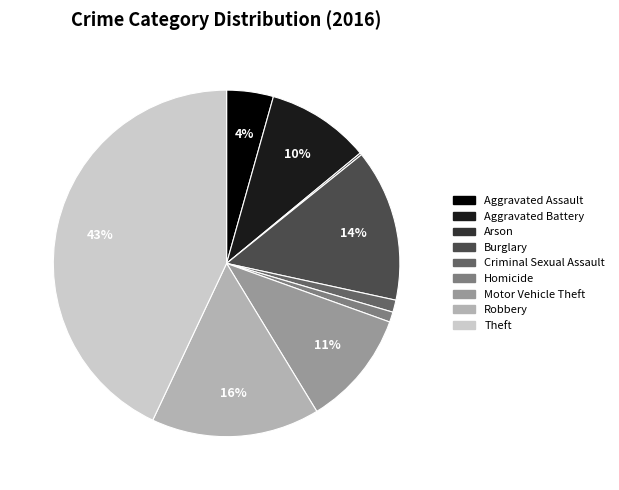

To the nearest percent, what is the difference between the Motor Vehicle Theft and Robbery slice percentages?

5%